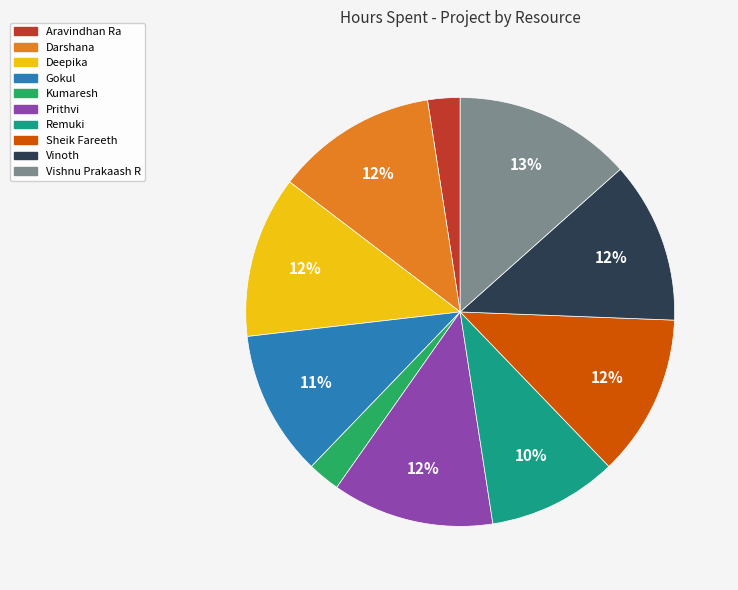

Is there any slice that represents more than half of the pie?

No